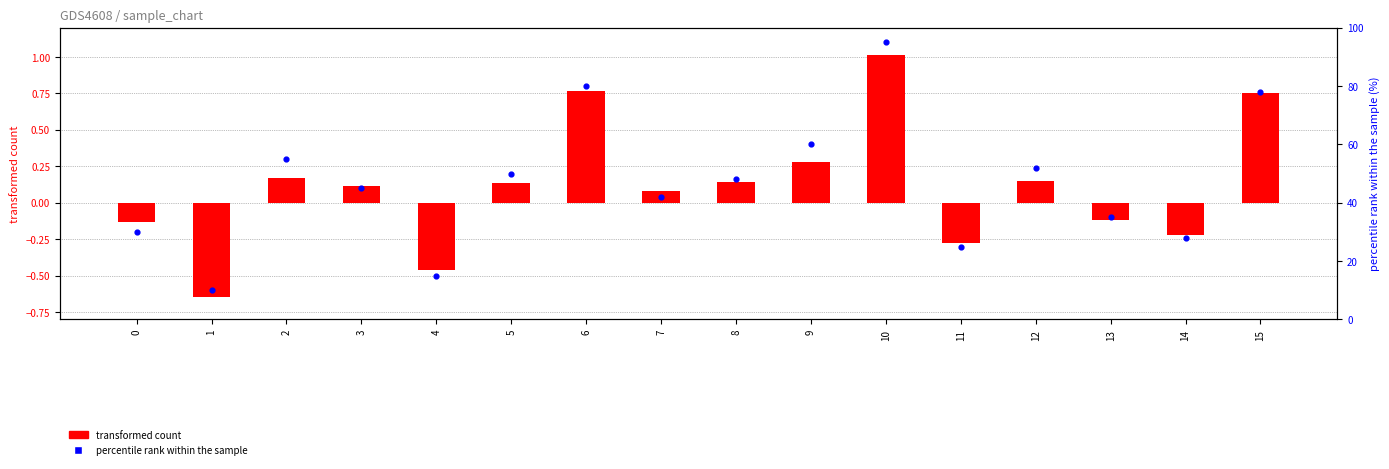

What are all the series names shown in the legend?

transformed count, percentile rank within the sample